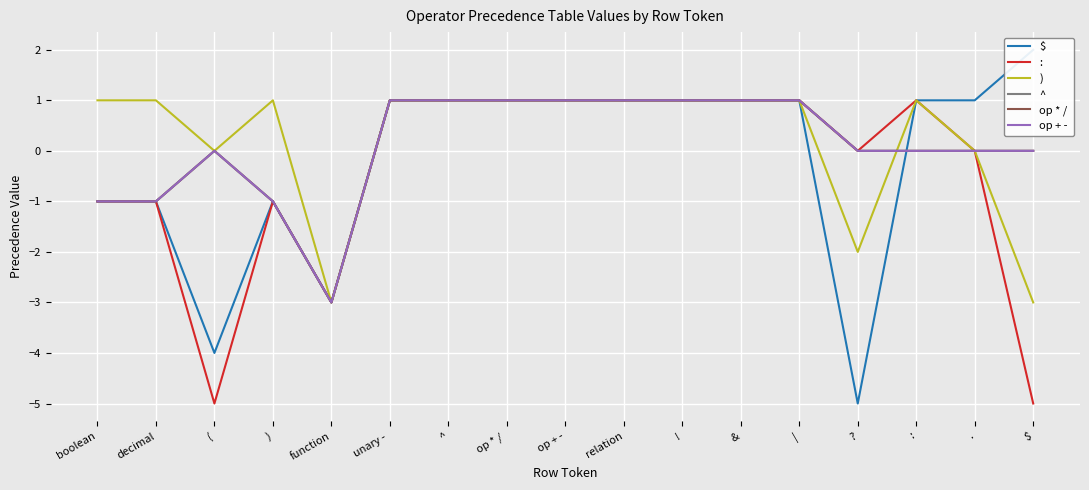

What is the difference between the maximum and minimum values in the op + - series?

4